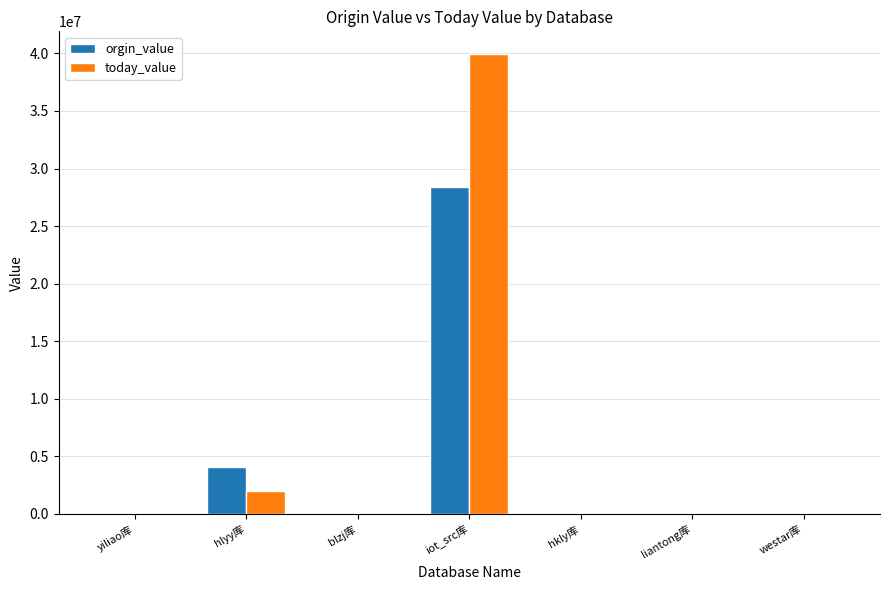

What is the maximum value for orgin_value?

28354284